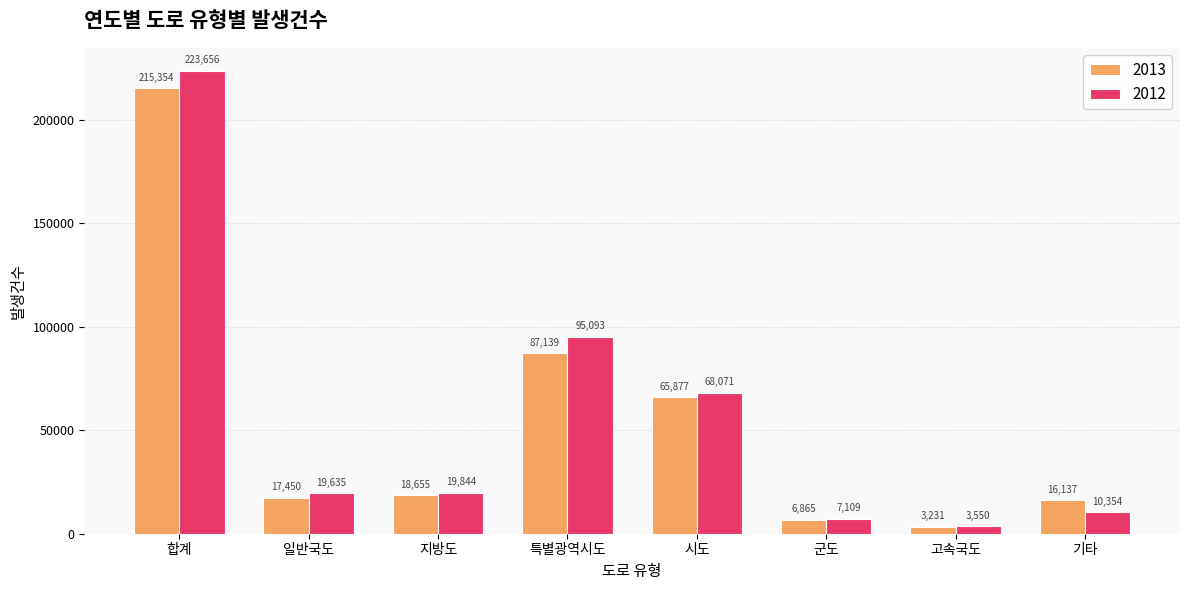

Rank the series by their average value, from lowest to highest.

2013, 2012